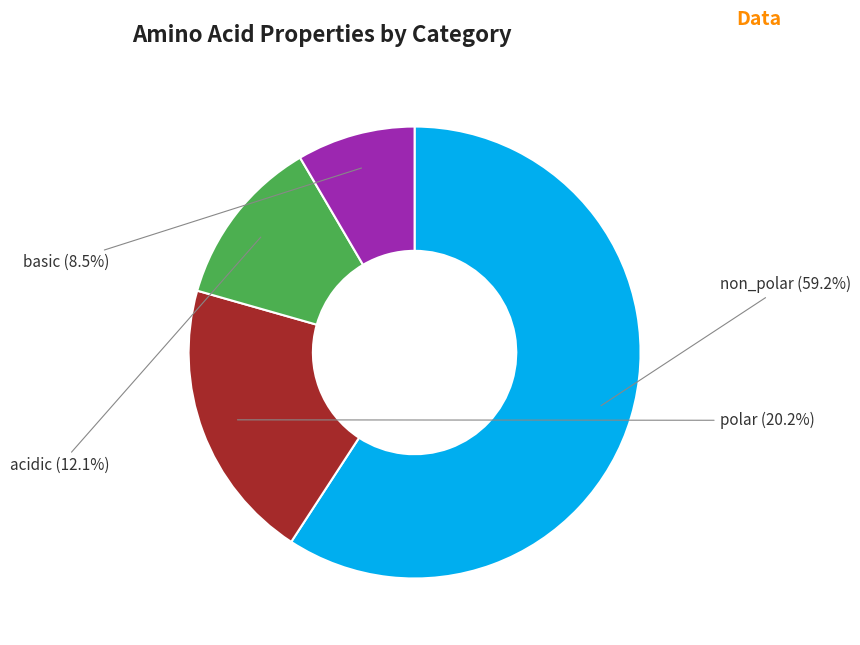

Between acidic and polar, which is larger?

polar